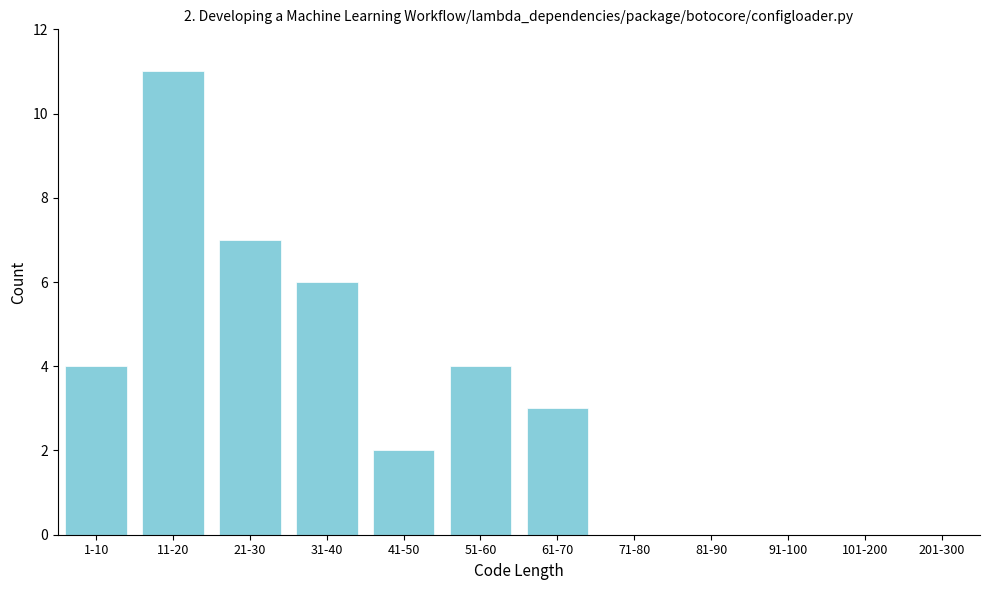

Reading left to right, transcribe all the data shown in this chart.

1-10=4	11-20=11	21-30=7	31-40=6	41-50=2	51-60=4	61-70=3	71-80=0	81-90=0	91-100=0	101-200=0	201-300=0